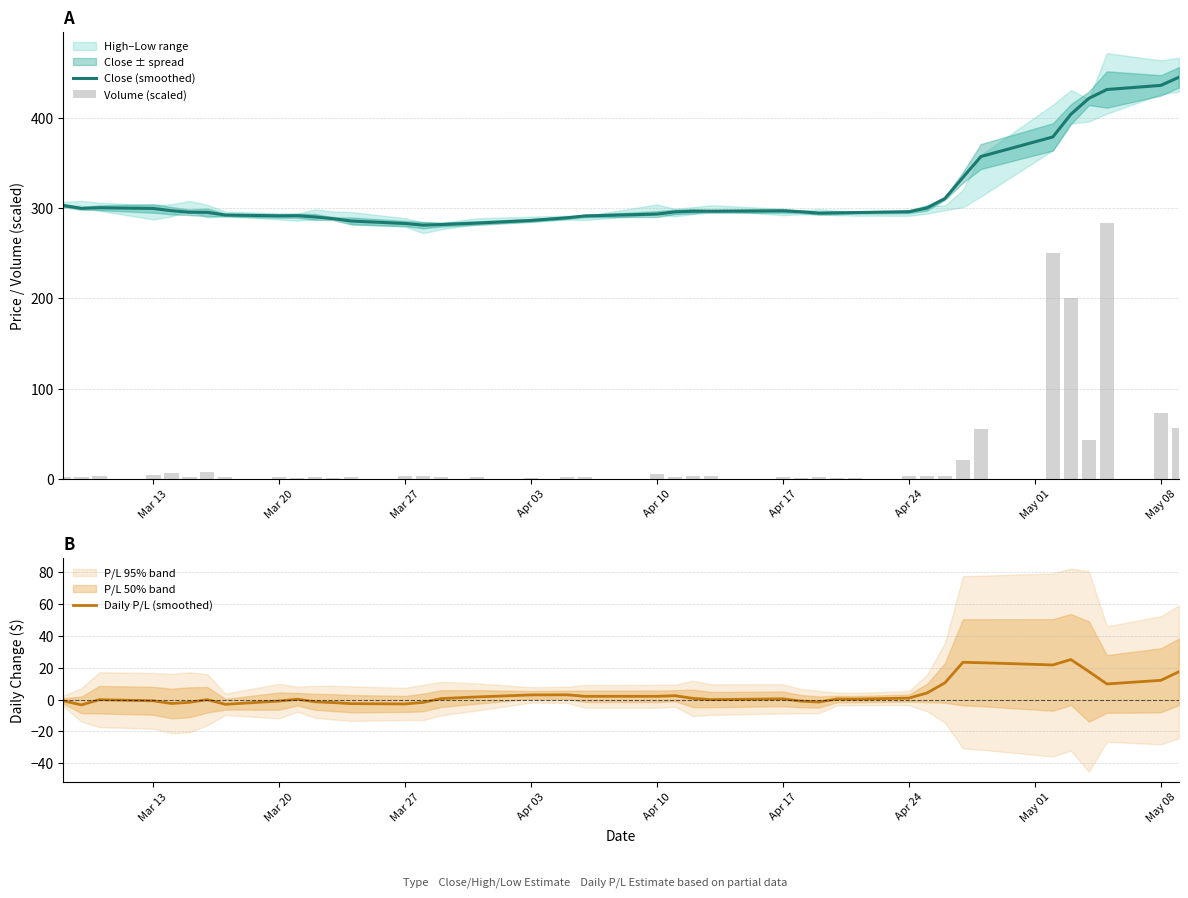

What is the lowest value of the Daily P/L (smoothed) series?

-3.4